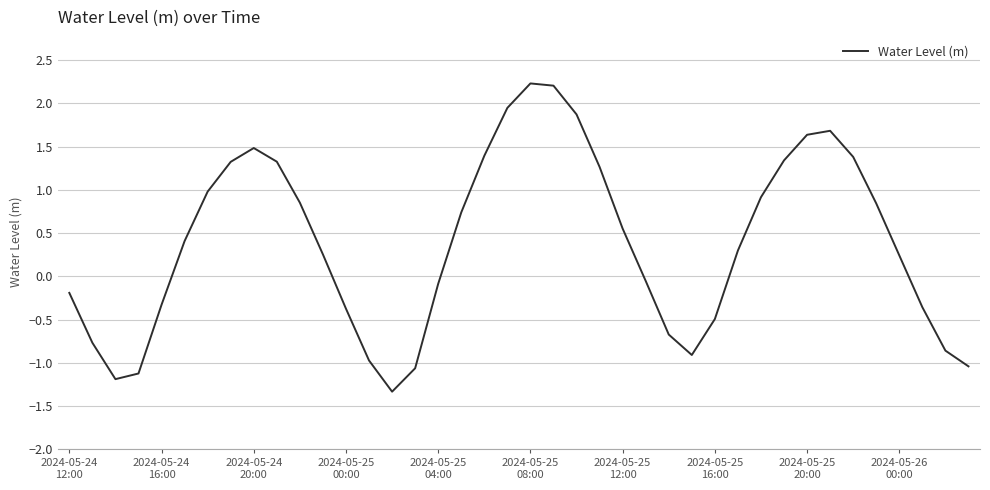

What is the difference between the maximum and minimum values?

3.6